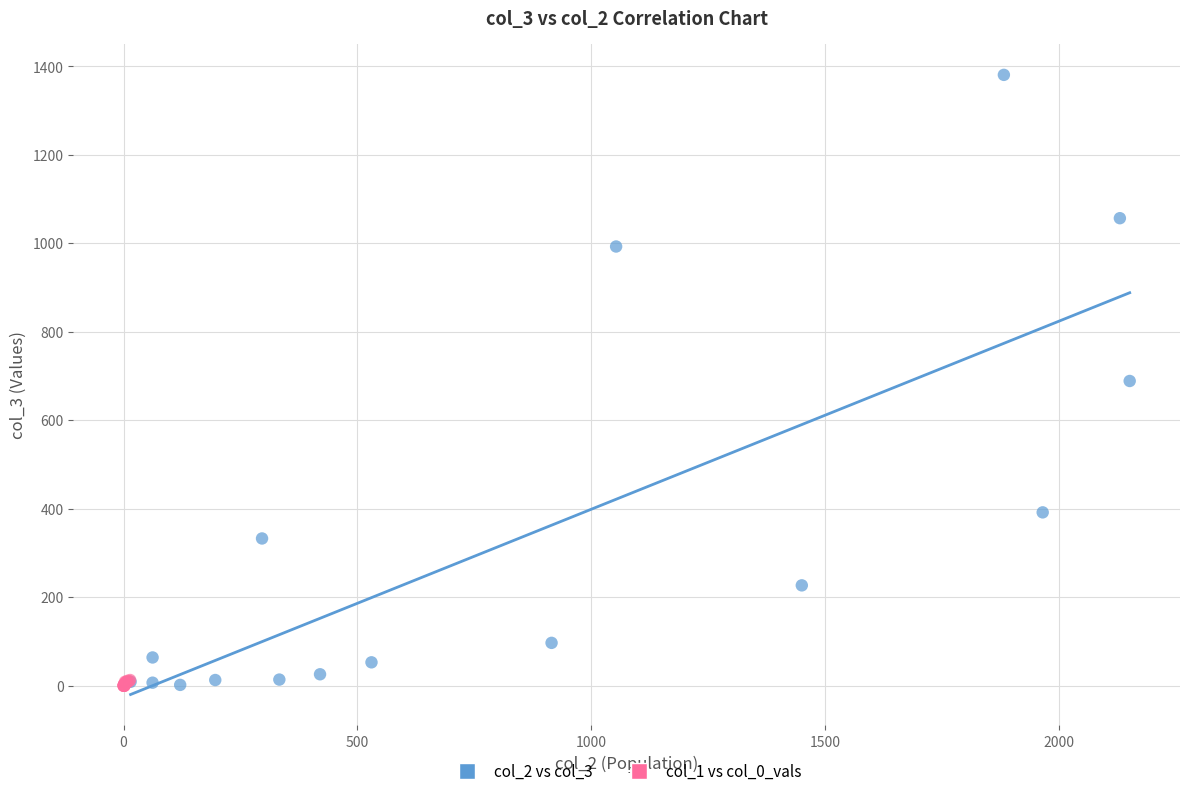

What are all the series names shown in the legend?

col_2 vs col_3, col_1 vs col_0_vals